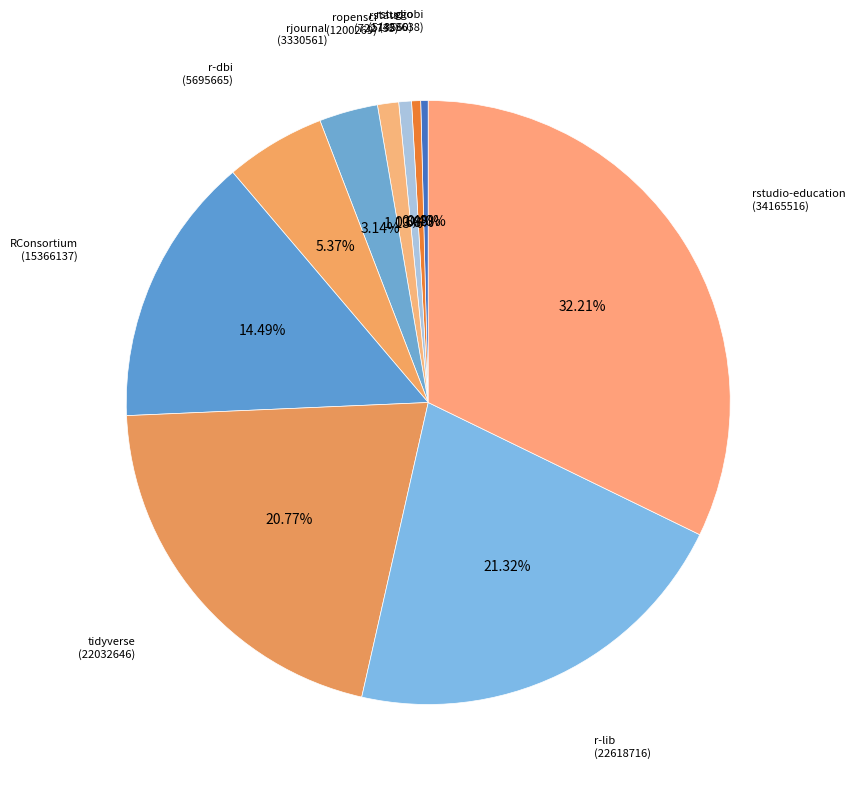

Combined, do ggobi and r-dbi account for over 50%?

No